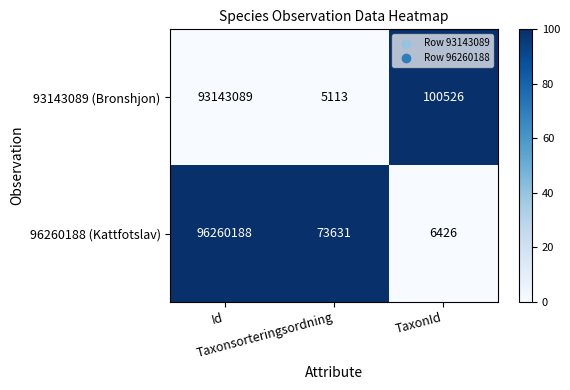

What is the average value of the 93143089 (Bronshjon) series?

31082909